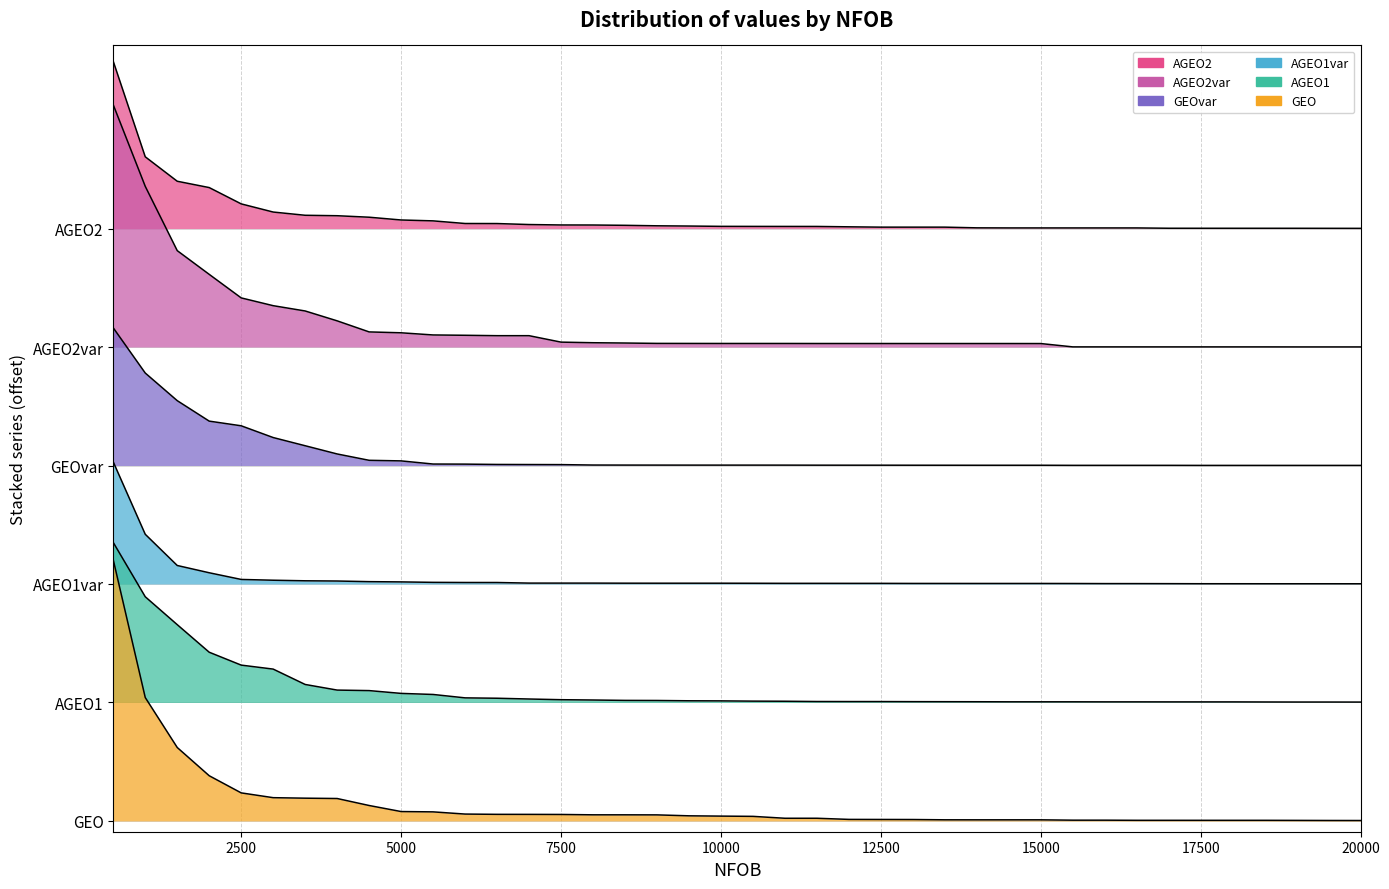

At which category does the chart reach its peak across all series?

500